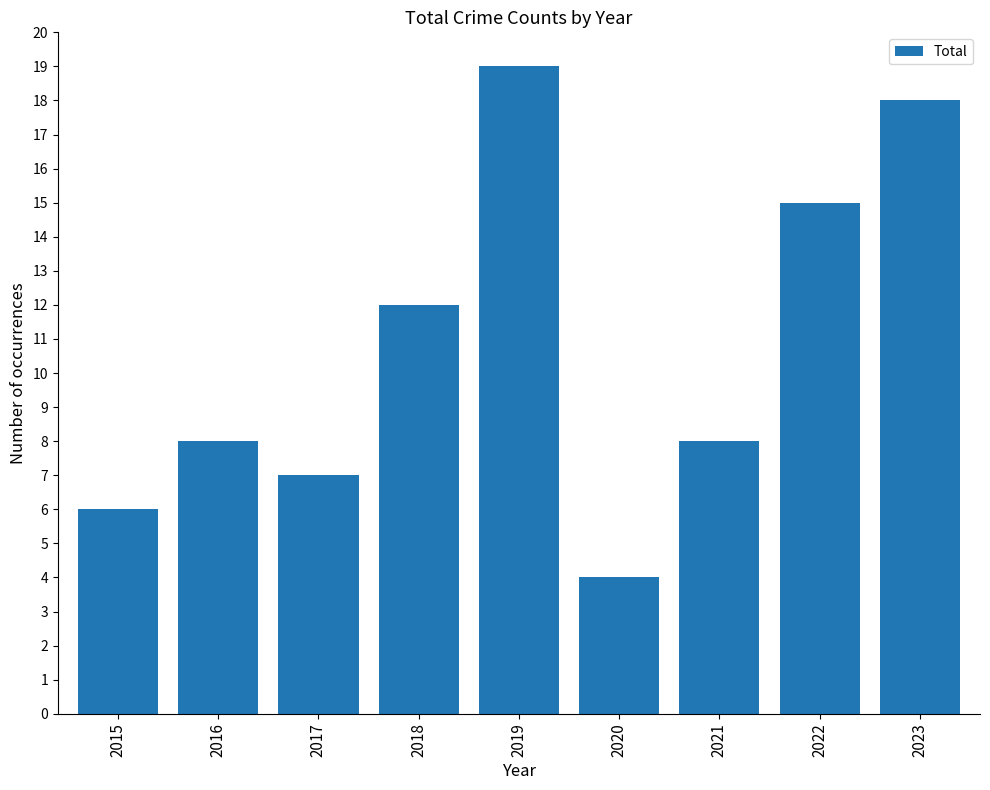

True or false: the data shows 7 at 2017.

True